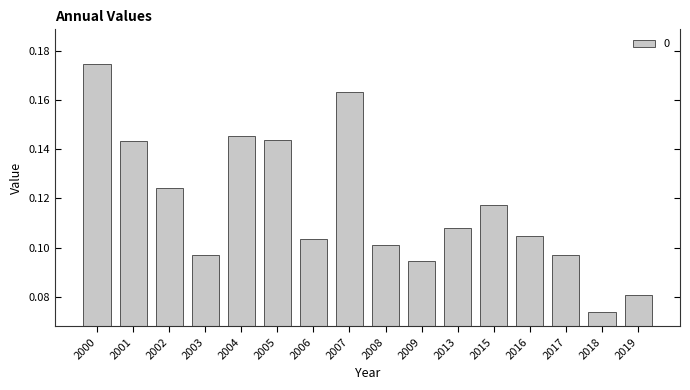

What is the sum of all values?

1.9